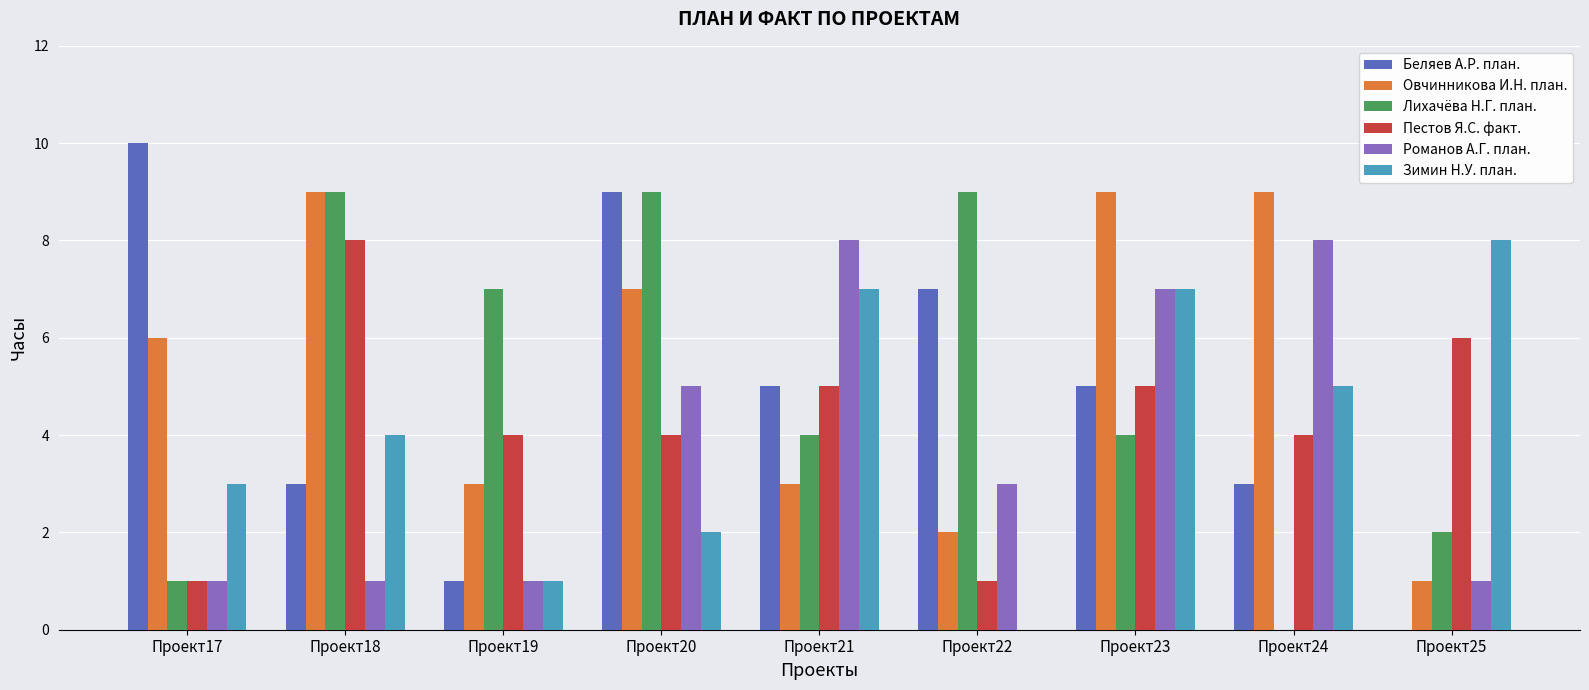

What value does the Пестов Я.С. факт. series have at Проект21?

5